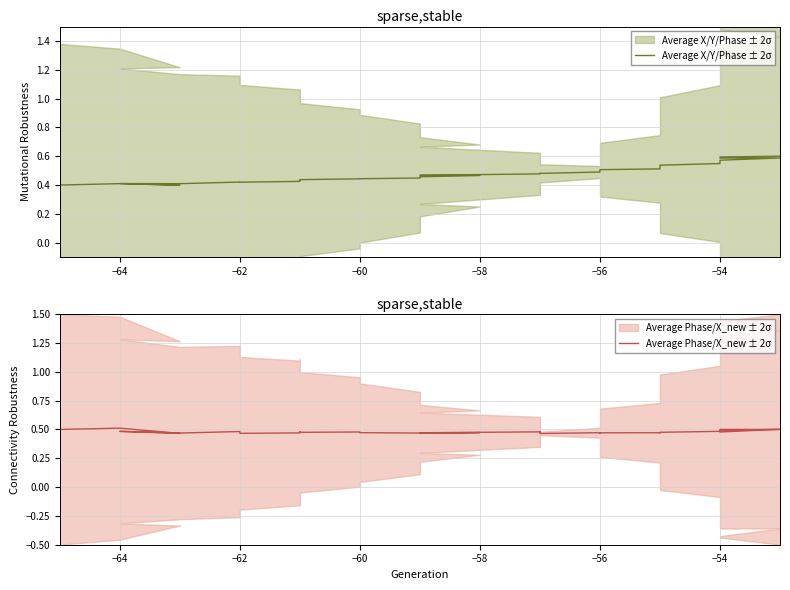

What are all the series names shown in the legend?

Average X/Y/Phase ± 2σ, Average Phase/X_new ± 2σ